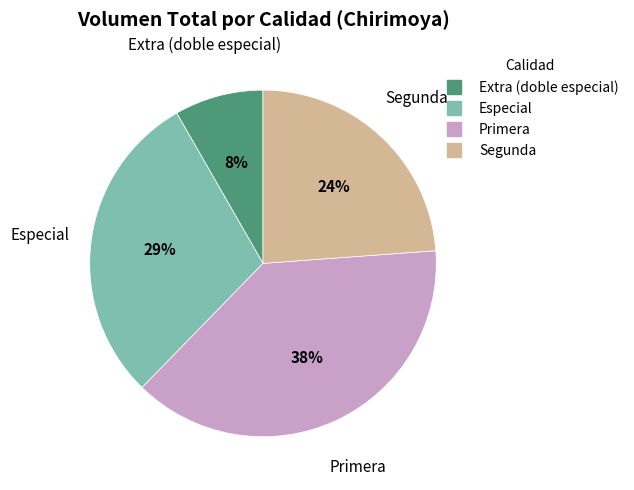

Does any single category account for the majority?

No